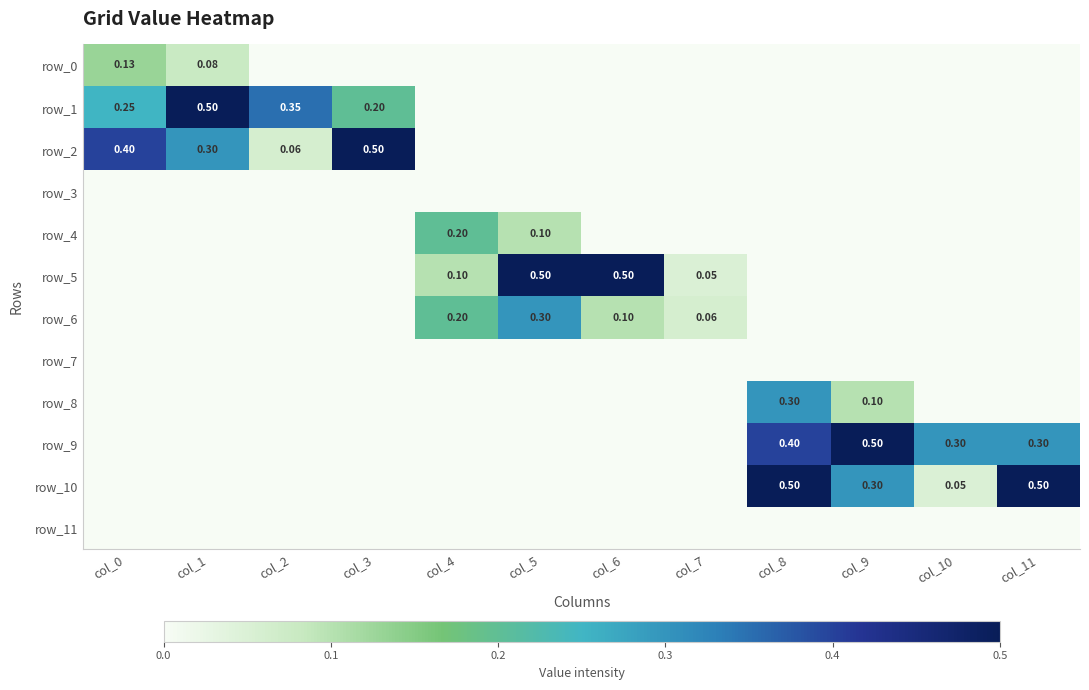

Is it true that row_8 equals 0.1 at col_7?

False